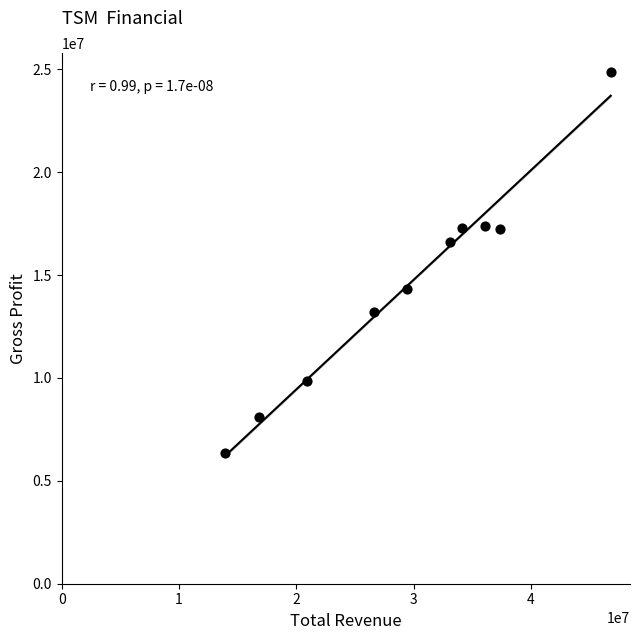

What is the range of Y values (max minus min)?

18523600